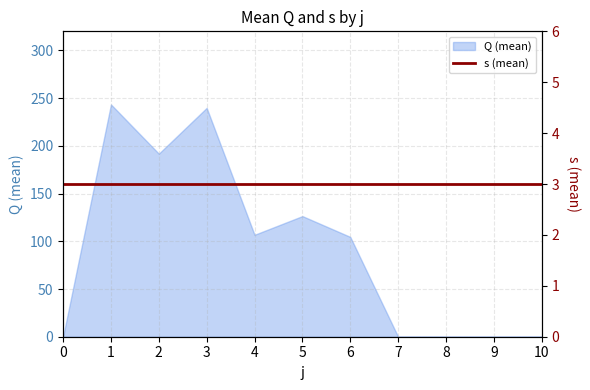

Reading right to left, extract all data points from this chart.

0.0	0.0	0.0	0.0	104.6	126.4	106.8	239.8	191.8	243.4	0.0